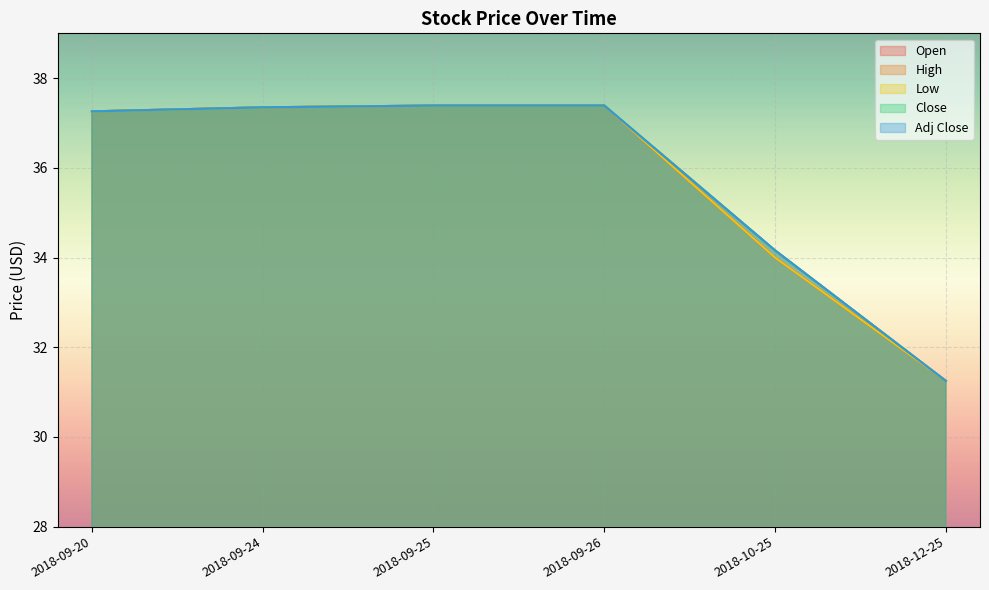

How many lines are shown in the chart?

5